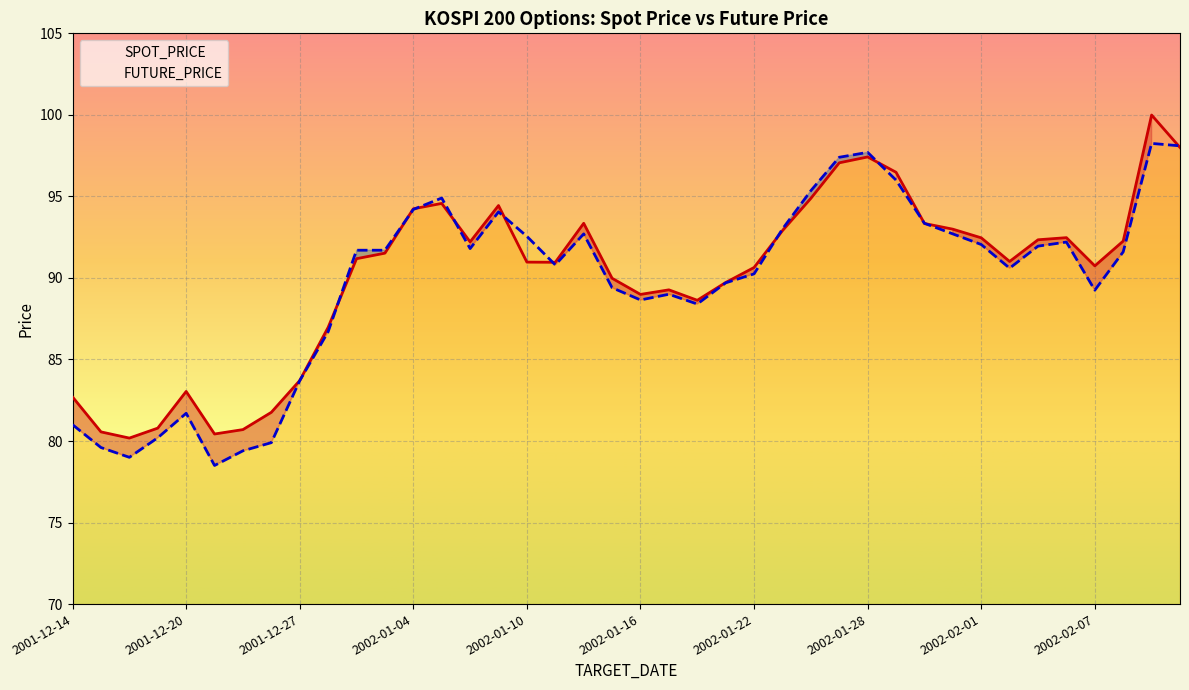

Count the number of categories in the chart.

40